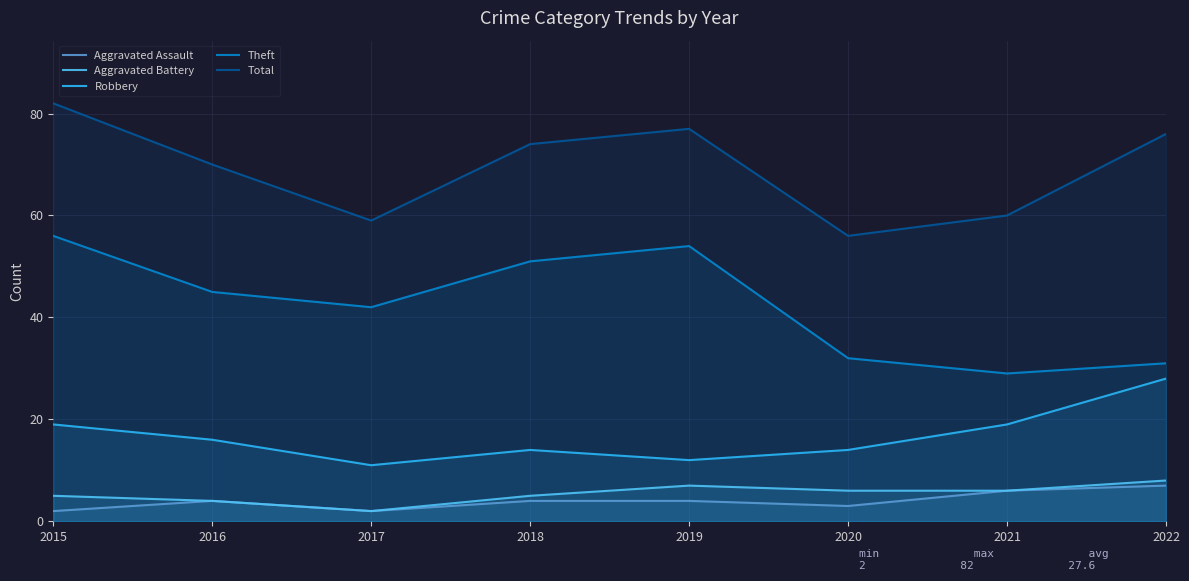

How many lines are shown in the chart?

5